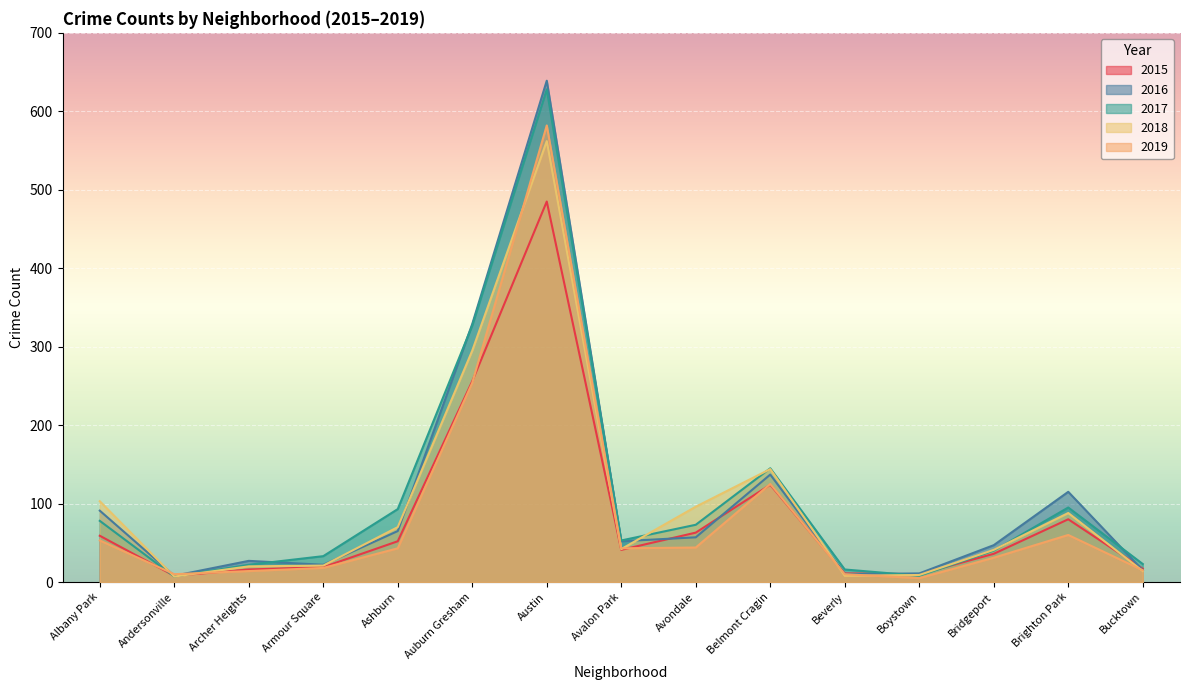

How many lines are shown in the chart?

5